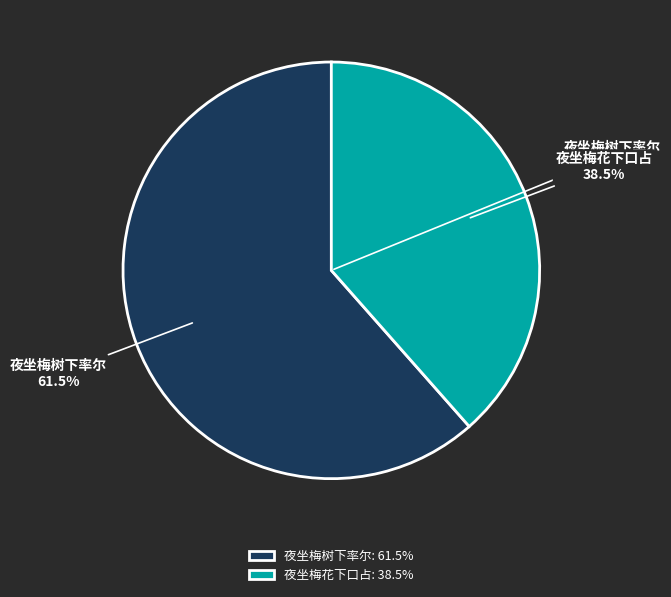

Is it true that 夜坐梅花下口占 is 48% of the pie?

False